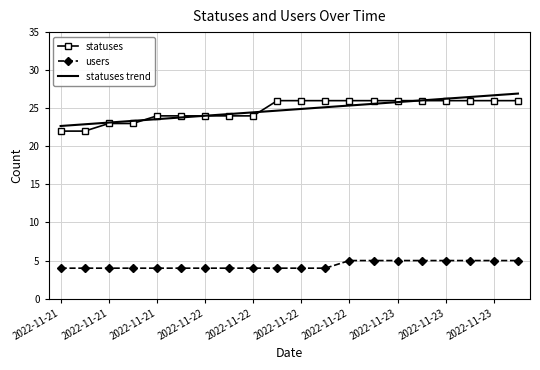

Rank the series by their average value, from highest to lowest.

statuses, users